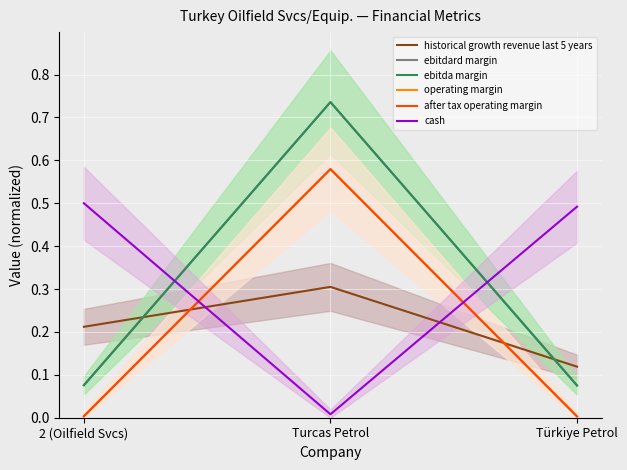

What is the approximate value of historical growth revenue last 5 years at Türkiye Petrol?

0.1